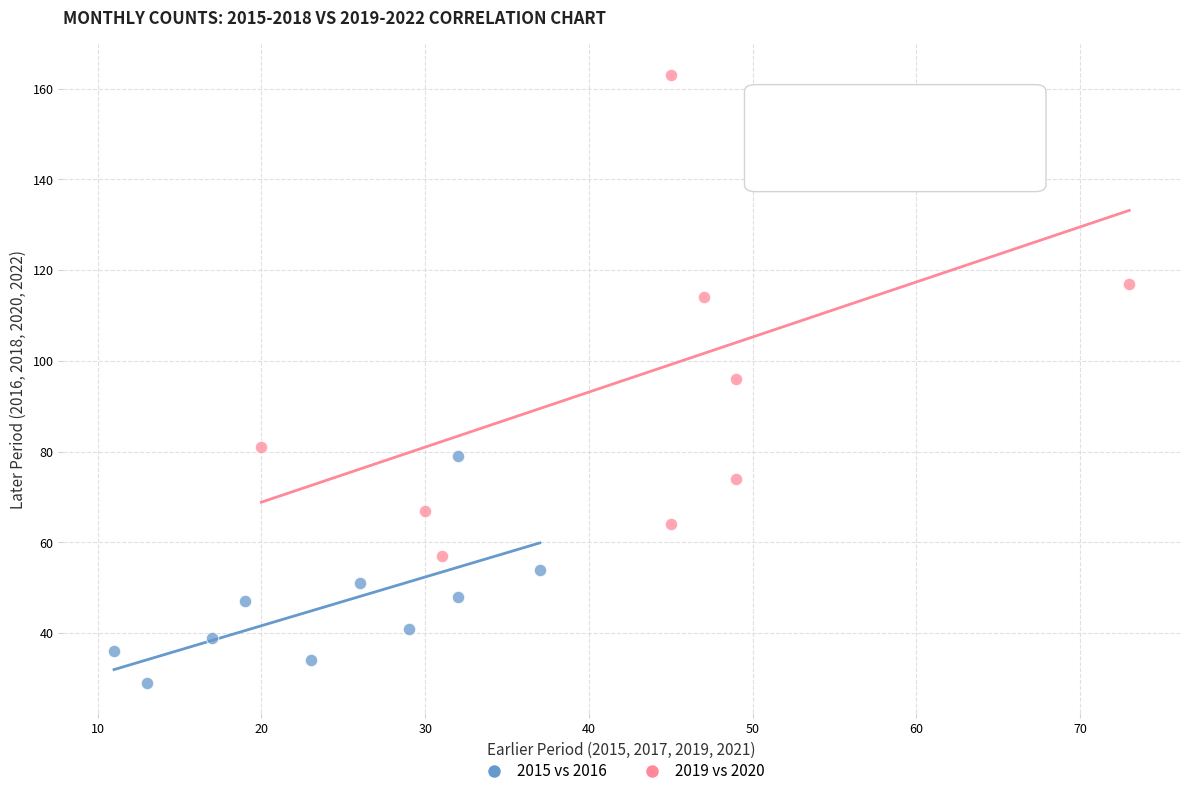

Which series reaches the minimum Y coordinate?

2015 vs 2016